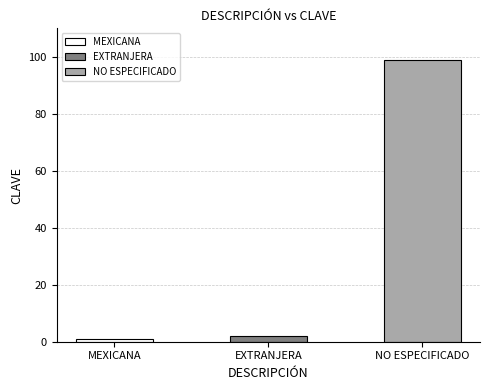

List the labels in order of value, largest first.

NO ESPECIFICADO, EXTRANJERA, MEXICANA